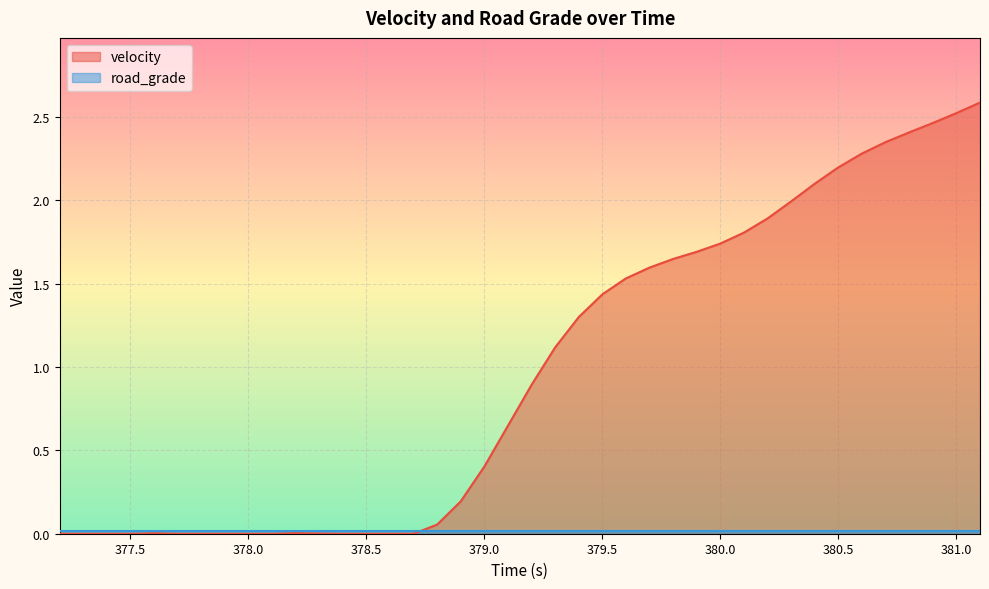

How many data points does each series have?

40